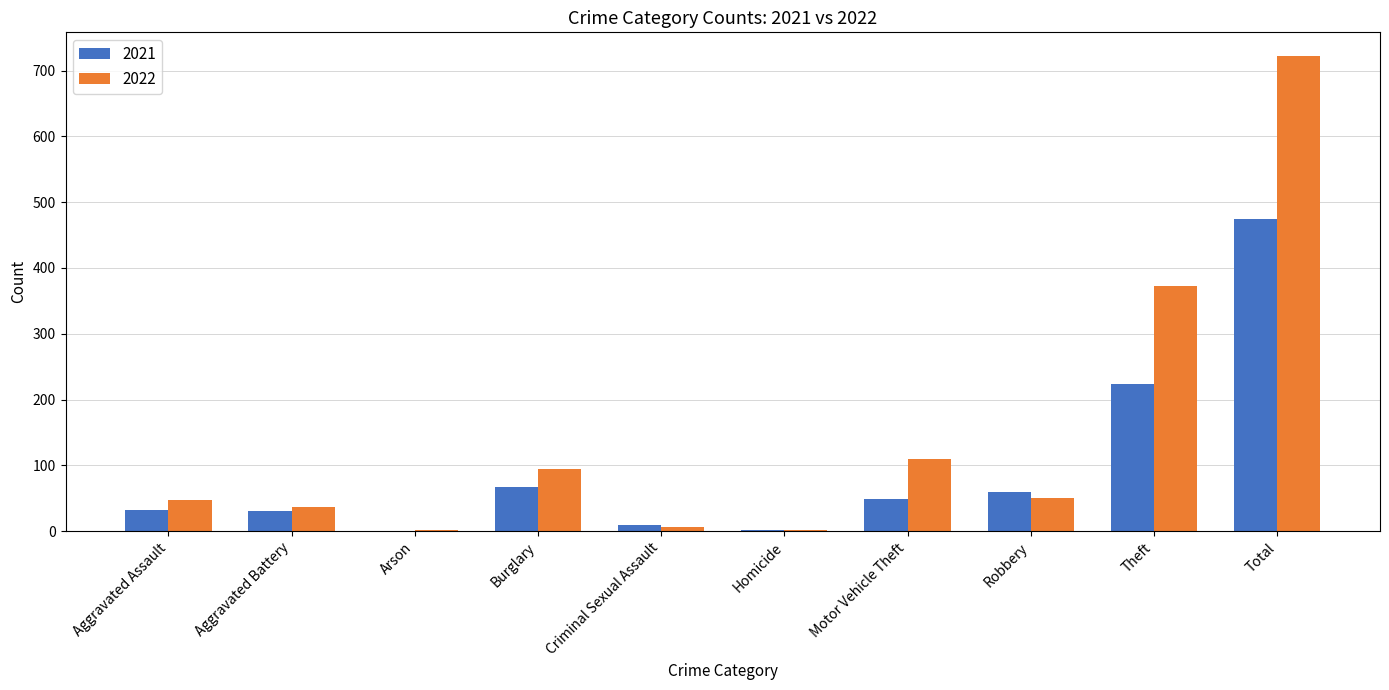

What are all the series names shown in the legend?

2021, 2022